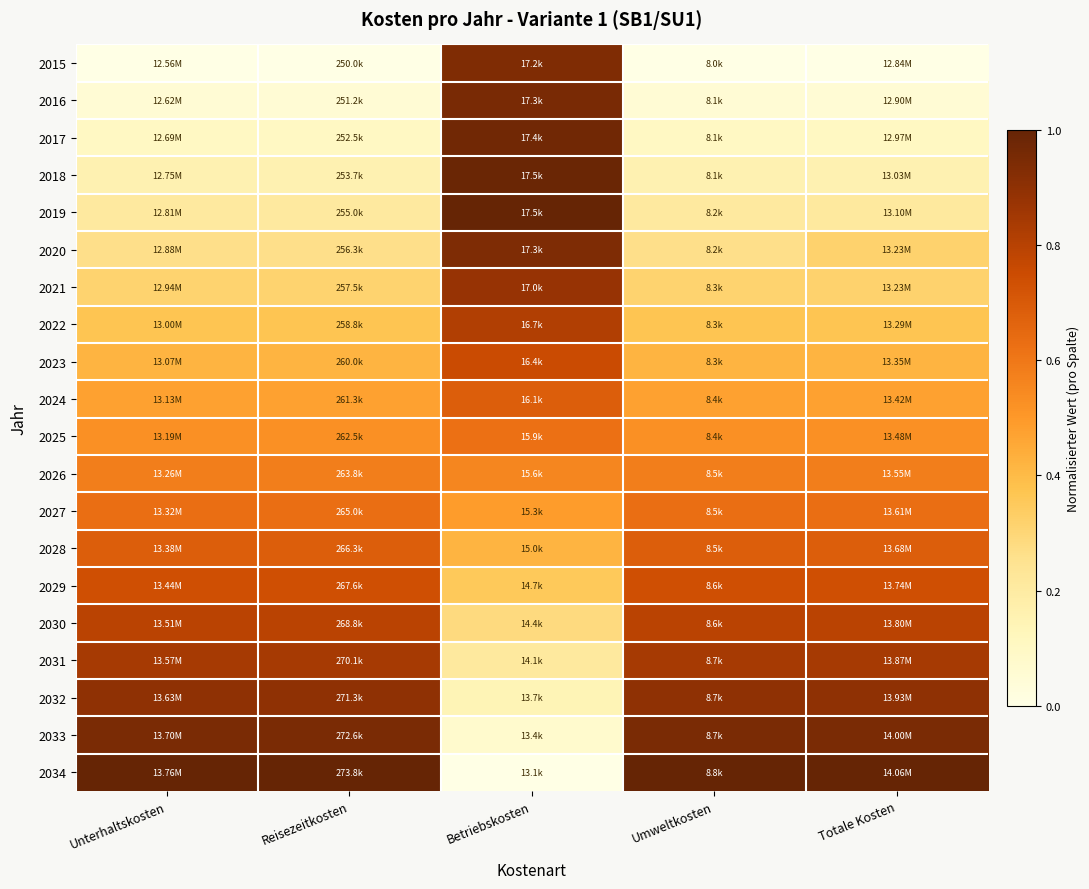

What is the spread (max minus min) of values at Totale Kosten?

1.0